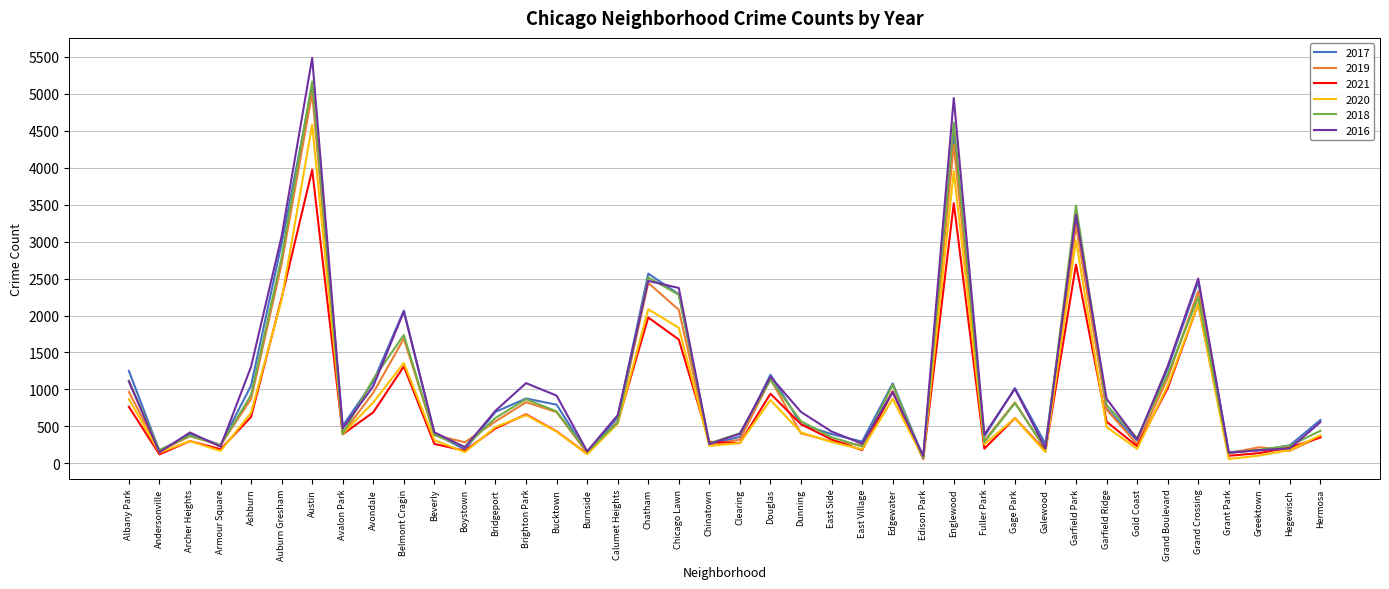

What is the sum of all 2018 values?

41481